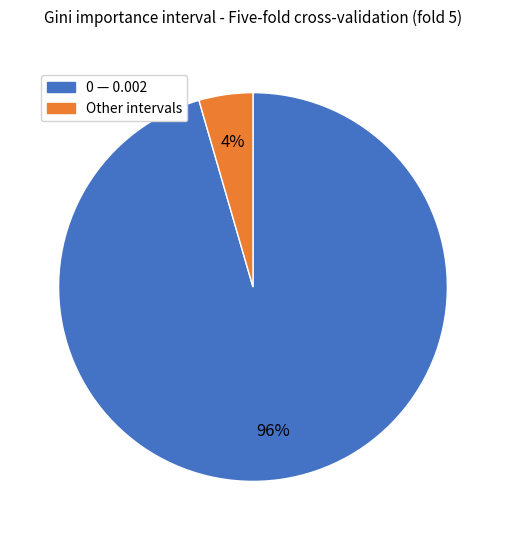

Count the number of slices in the pie.

2